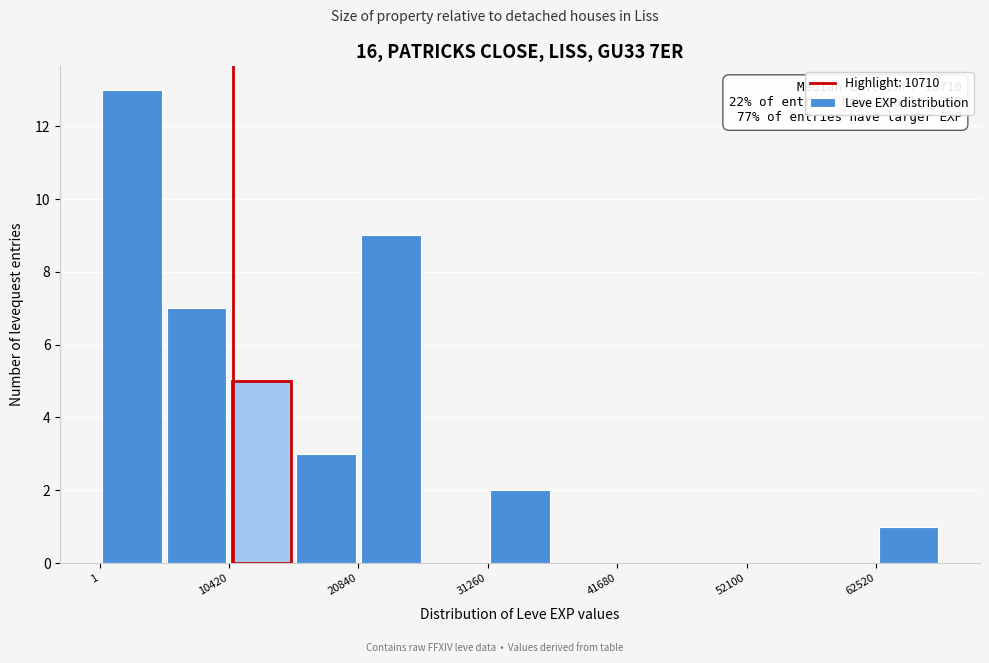

Read against the x-axis, roughly where is the centre of the tallest bar?

2000